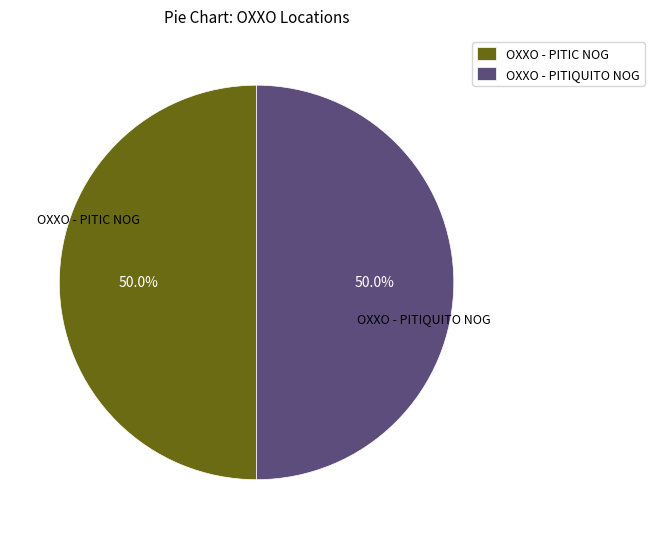

To the nearest percent, what portion does OXXO - PITIC NOG represent?

50%